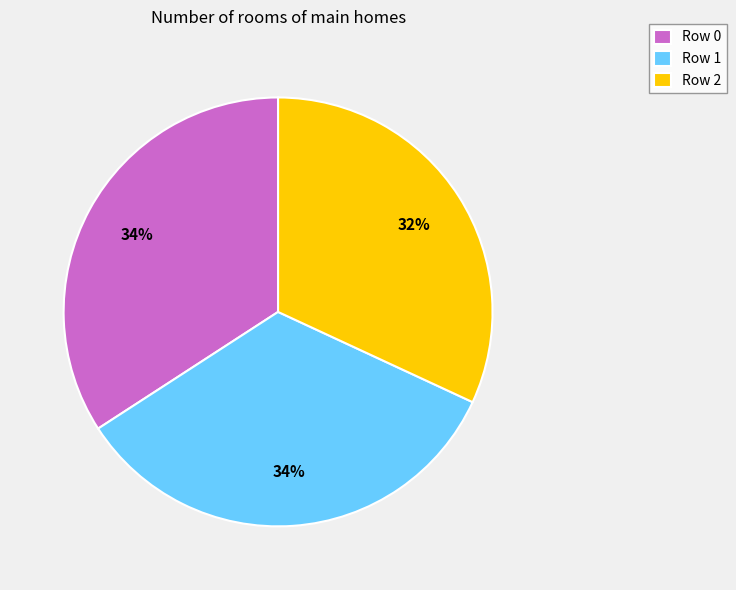

Which category has the smallest portion of the pie?

Row 2